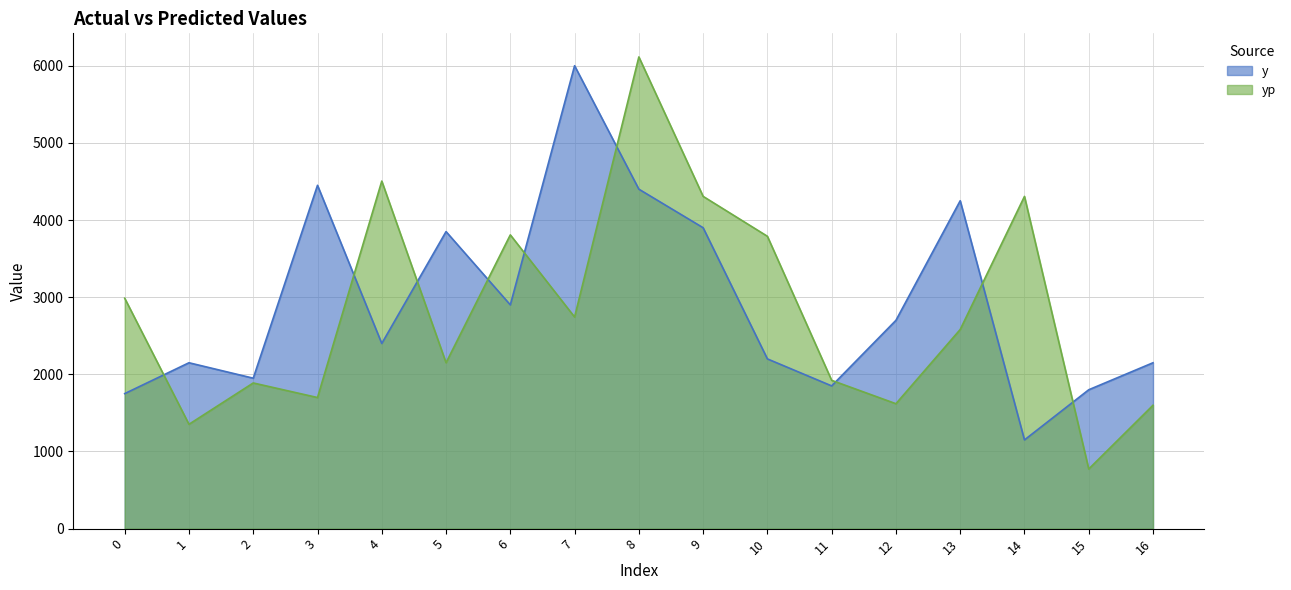

What is the sum of all yp values?

48142.4